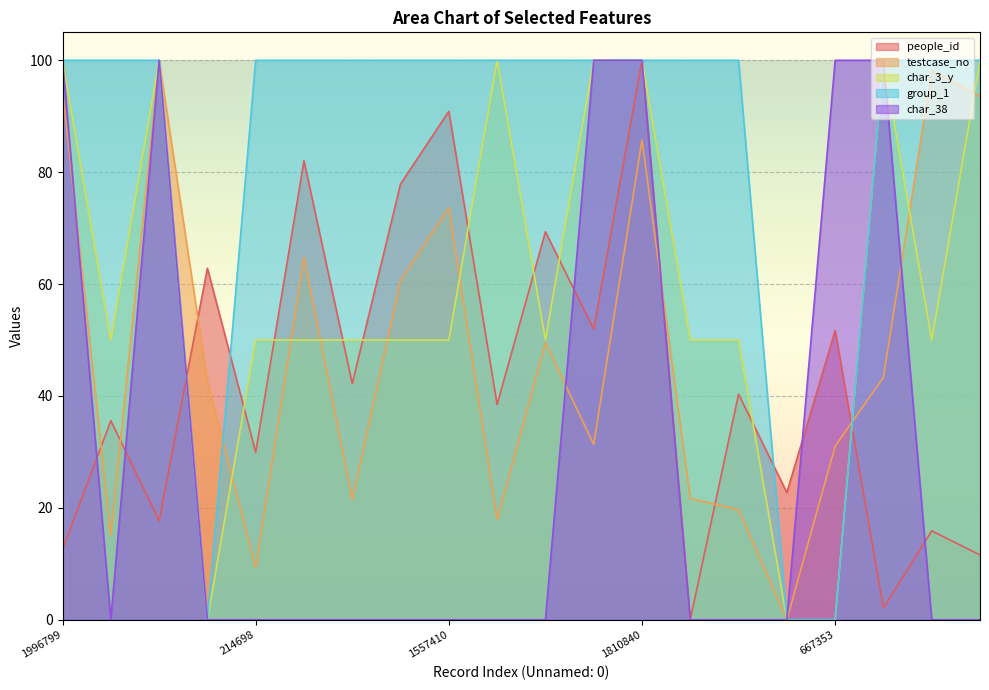

What are all the series names shown in the legend?

people_id, testcase_no, char_3_y, group_1, char_38